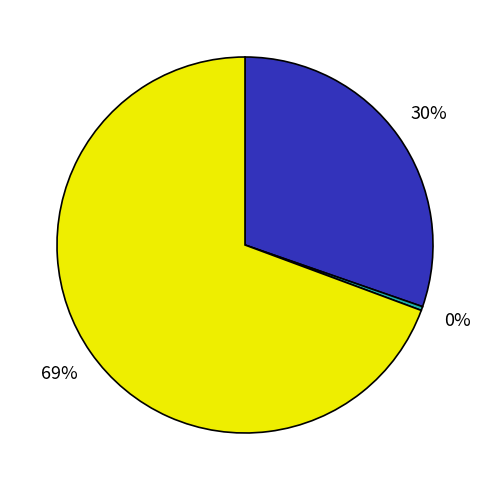

Is there any slice that represents more than half of the pie?

Yes